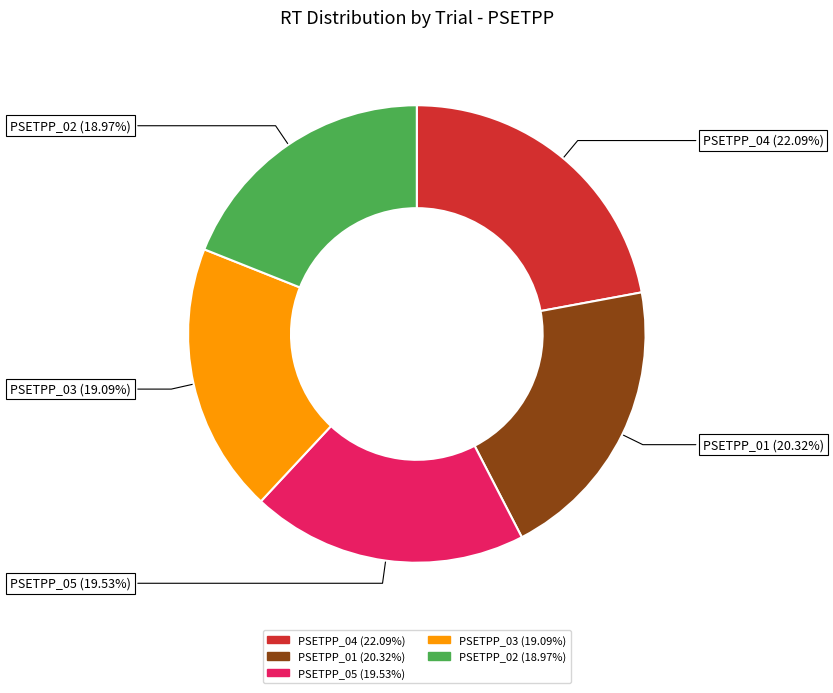

Approximately how many times larger is the value at PSETPP_01 (20.32%) compared to PSETPP_02 (18.97%)?

1.1